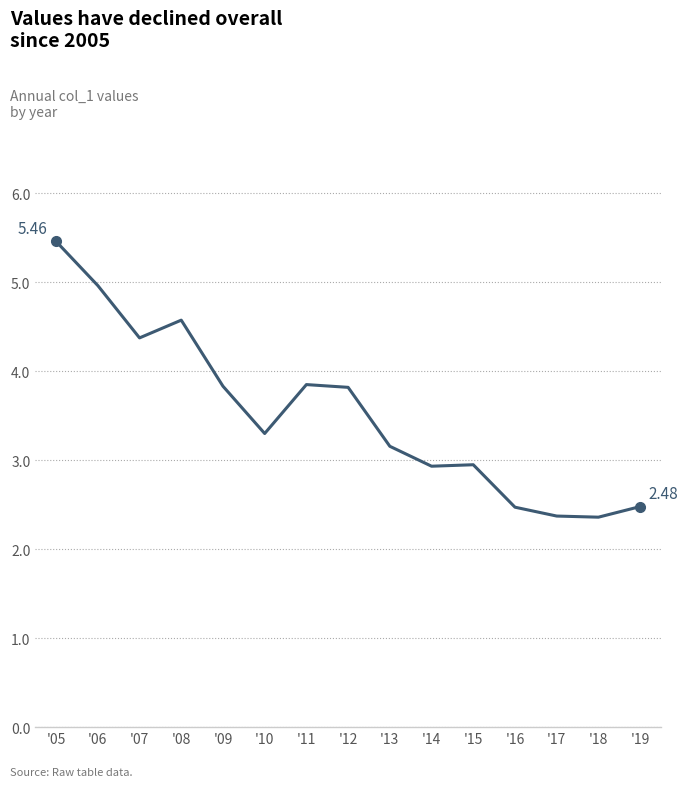

What is the change in value from '07 to '16?

-1.9